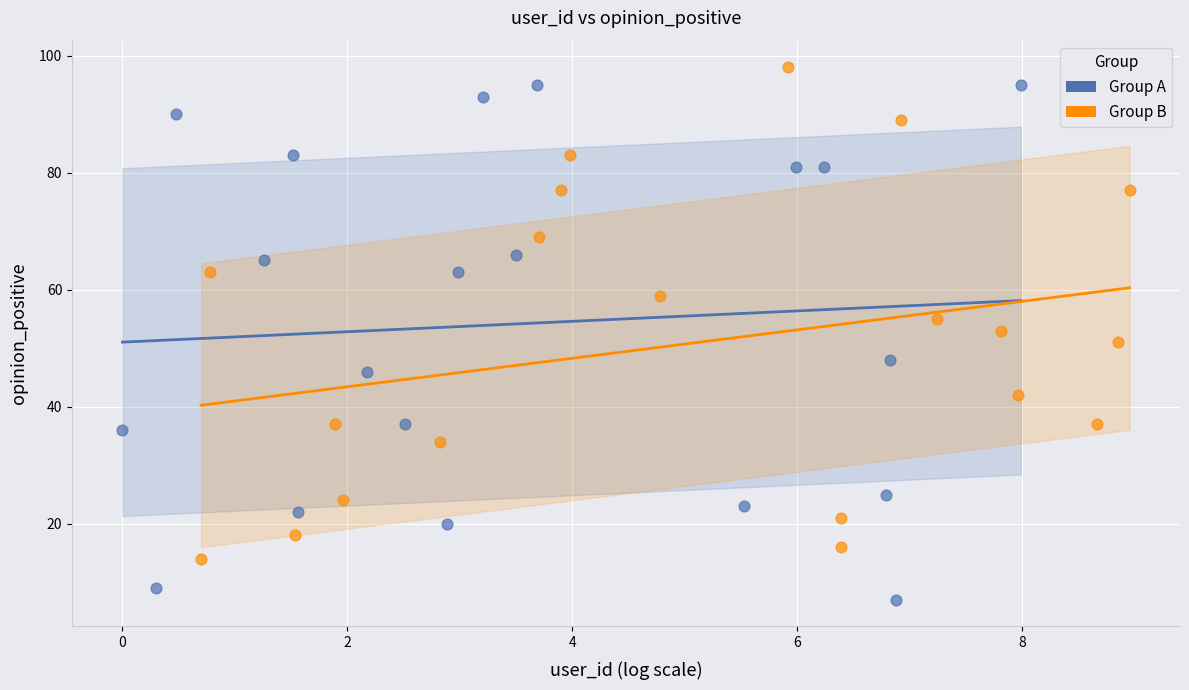

What are all the series names shown in the legend?

Group A, Group B